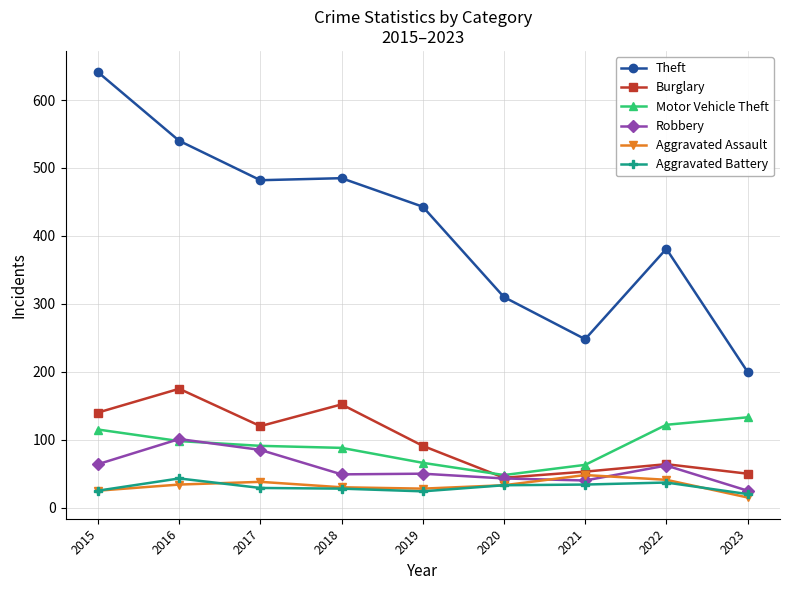

What is the maximum value for Aggravated Battery?

43